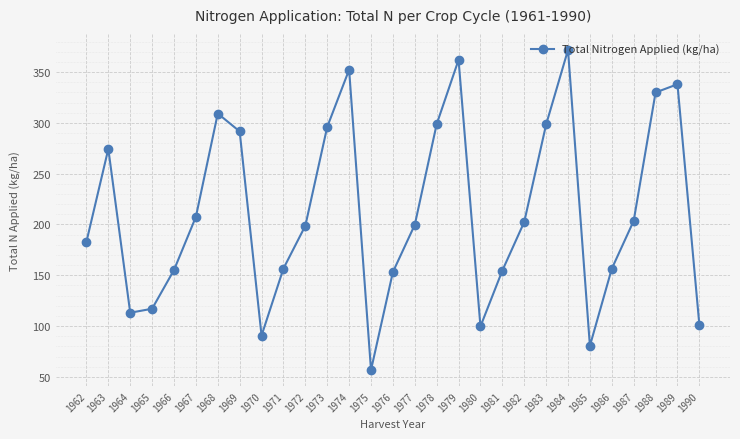

What is the ratio of the value at 1976 to the value at 1963?

0.6